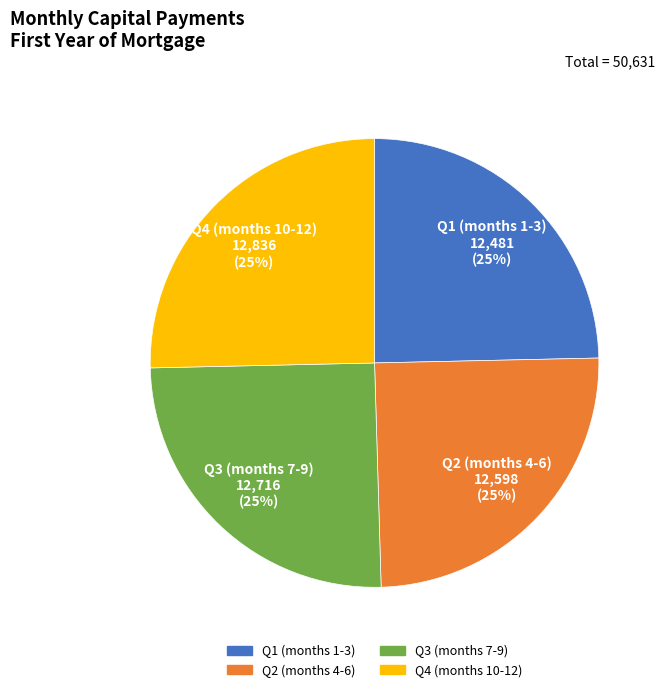

How many segments does this pie chart have?

4